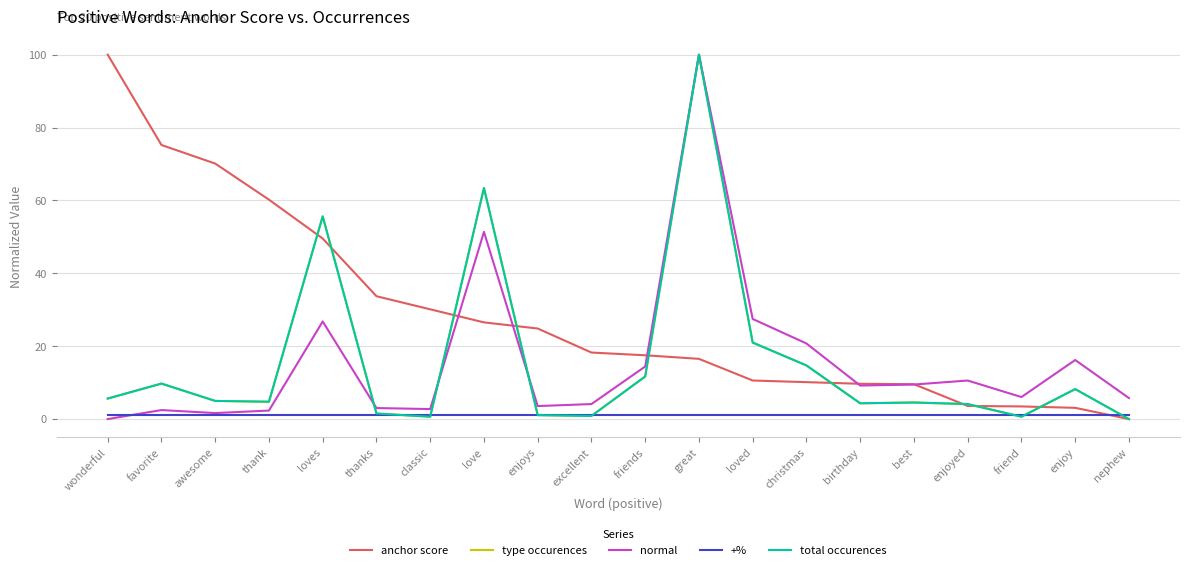

Does the chart display data point markers on the line(s)?

No